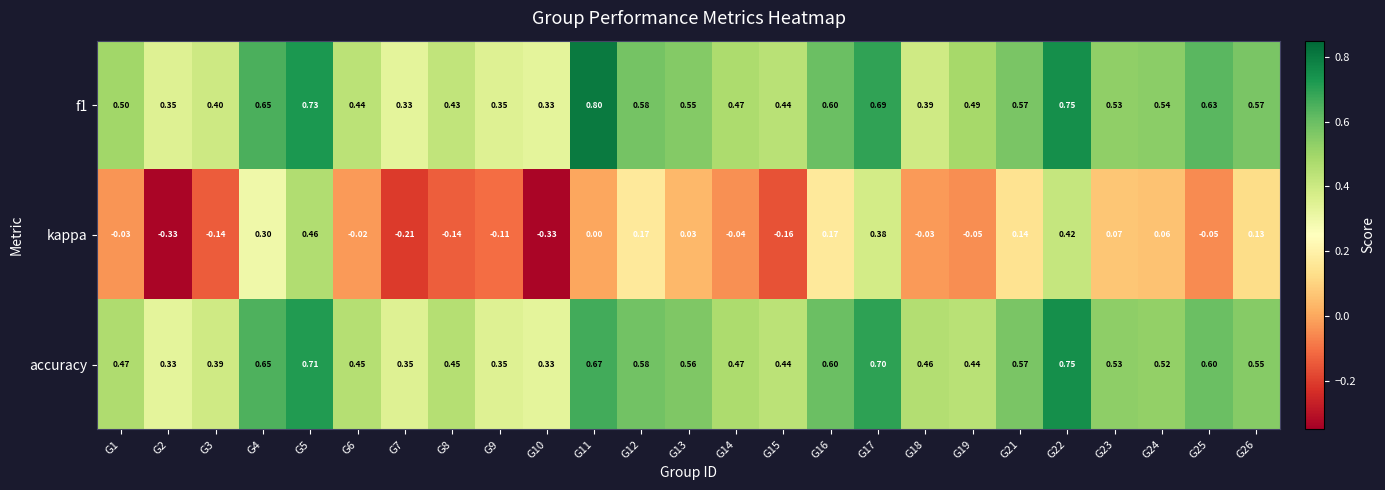

Which series has the largest range (max minus min)?

kappa